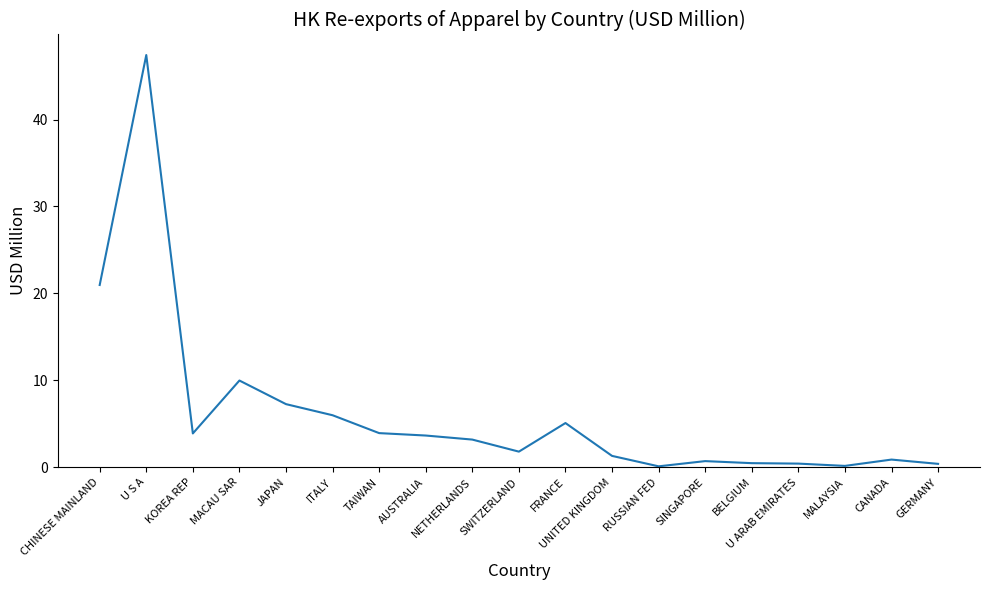

Approximately how many times larger is the value at JAPAN compared to CHINESE MAINLAND?

0.3